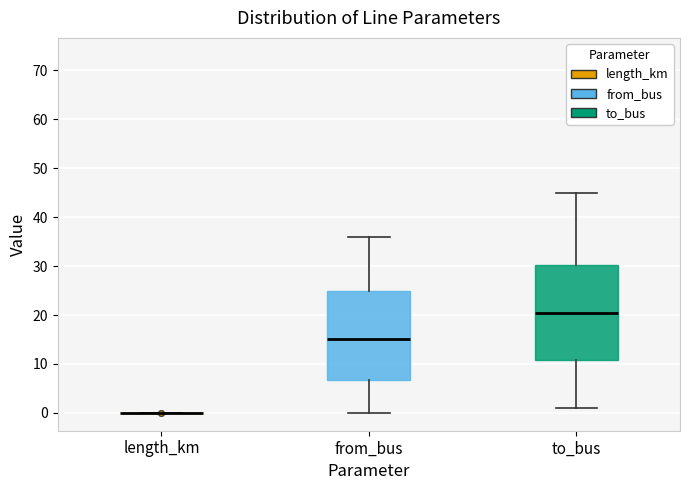

Comparing the boxes themselves (not the whiskers), which one is the tallest?

to_bus